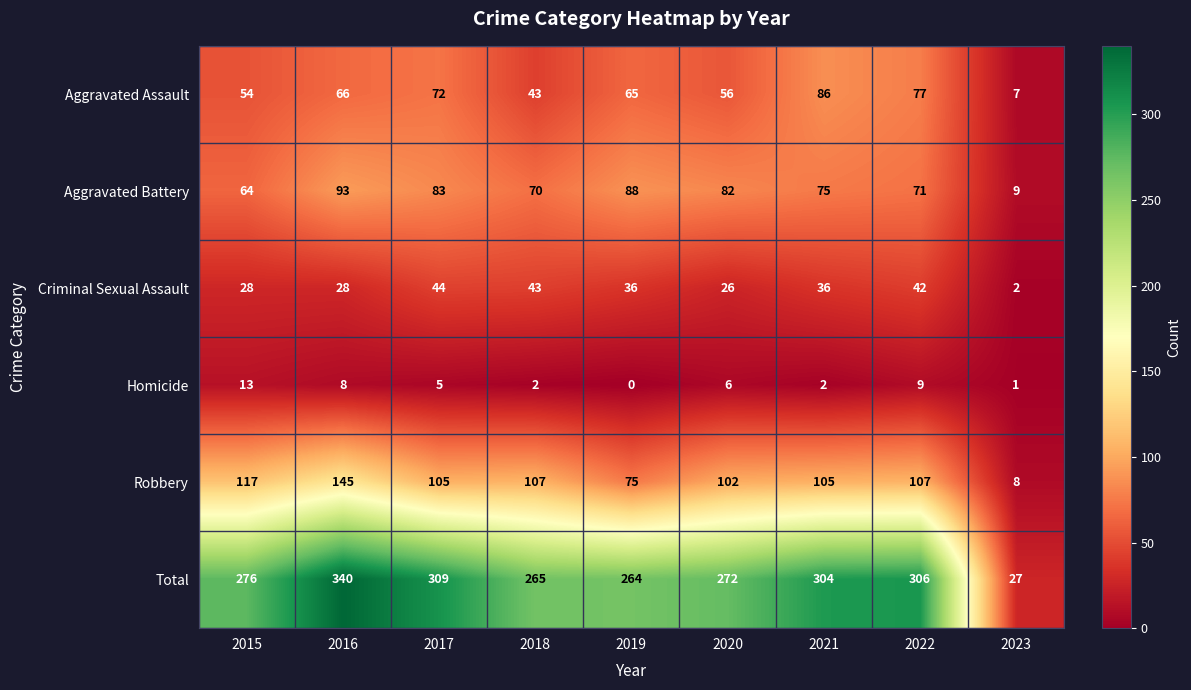

What is the difference between the Robbery values at 2023 and 2018?

99